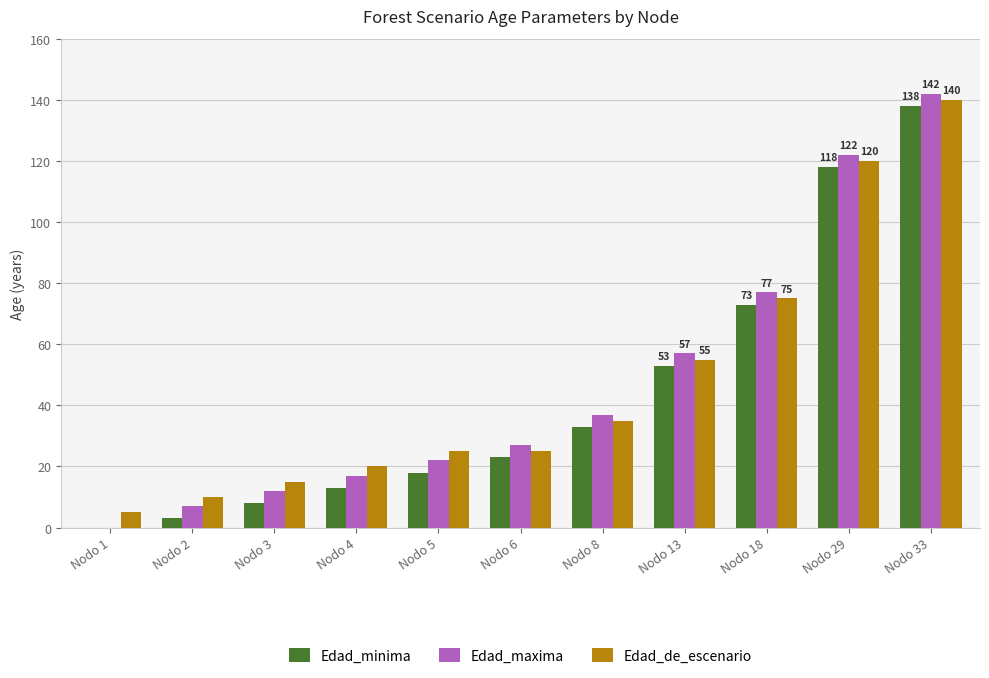

What is the total value across all series at Nodo 6?

75